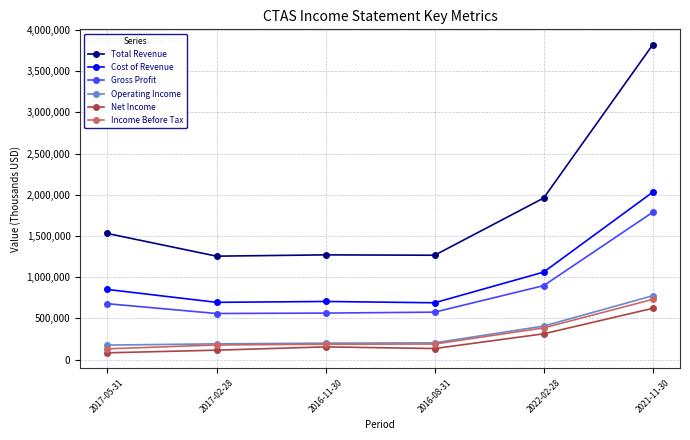

Between 2017-05-31 and 2016-08-31, which series saw the biggest shift?

Total Revenue